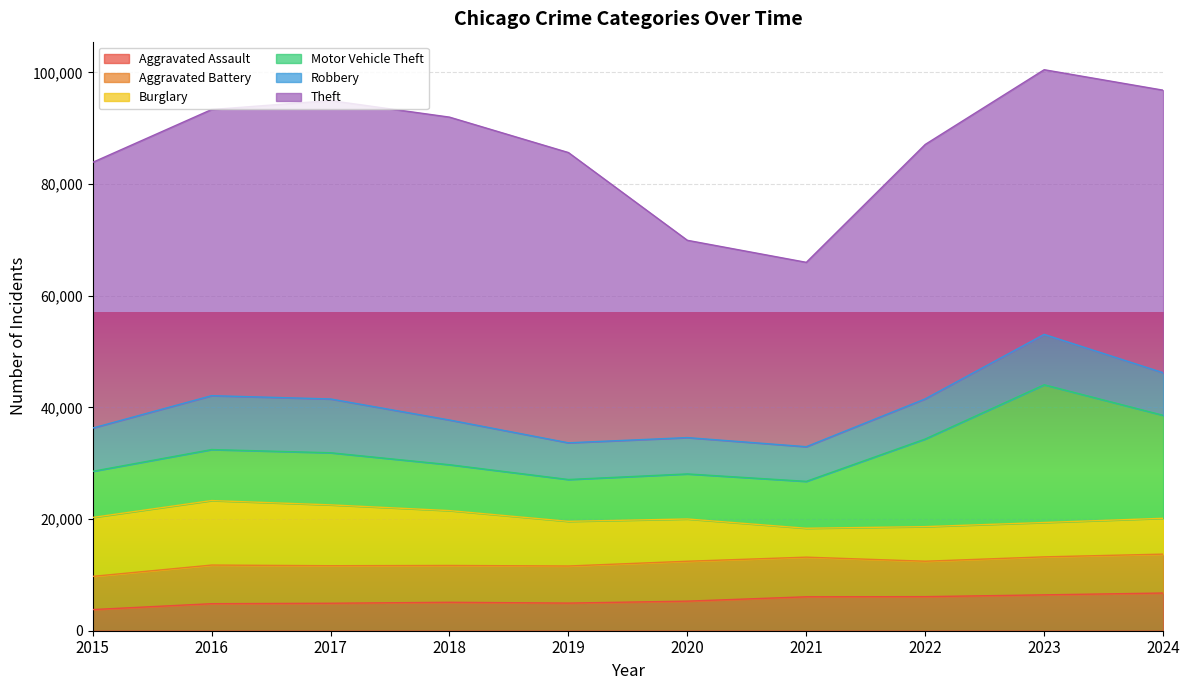

How many interior local peaks does the Robbery series have?

2